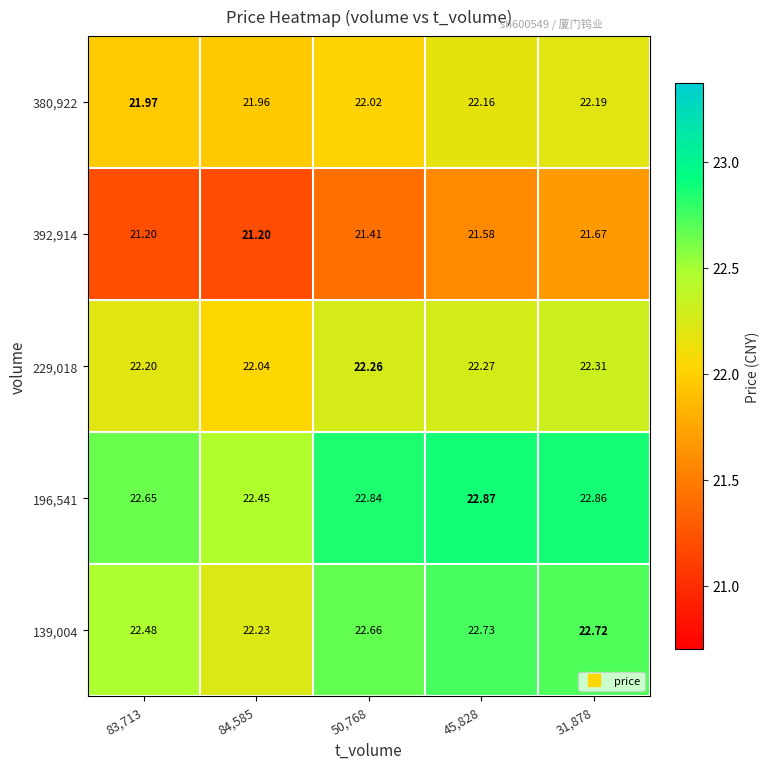

Is the value of 392,914 at 31,878 greater than the value of 229,018 at 84,585?

No